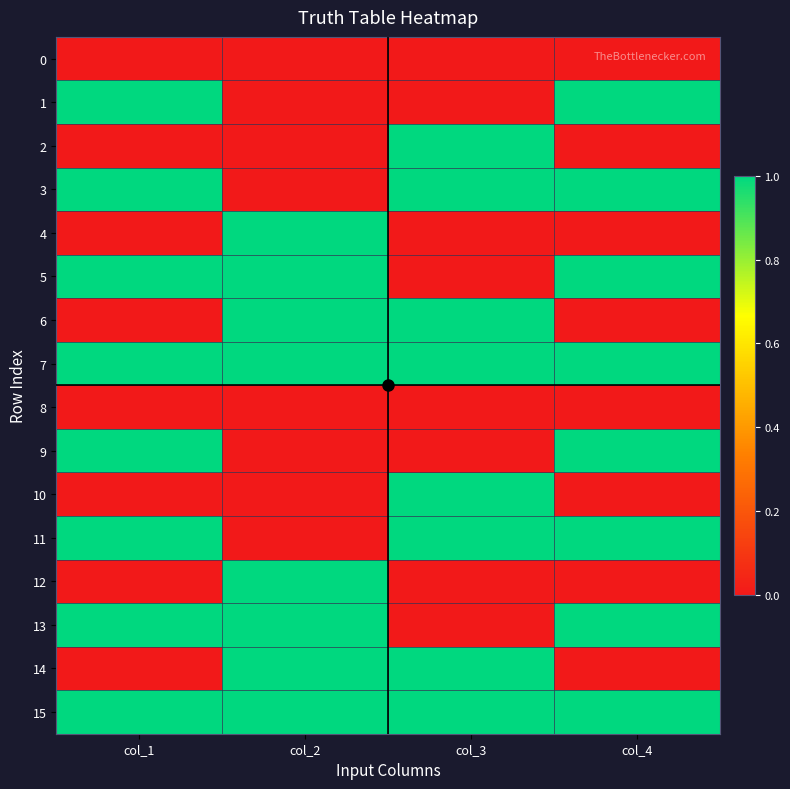

At how many categories does at least one series exceed 0?

4